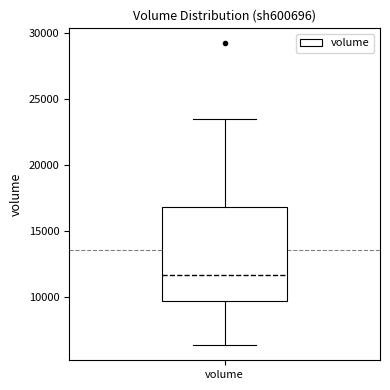

Transcribe this box plot: give where the median line is, the range the box spans, and where the two whiskers end, as read against the y-axis. The values are not printed on the chart, so give them approximately, as read against the axis.

median 11500, box 9500 to 17000, whiskers 6500 to 23500